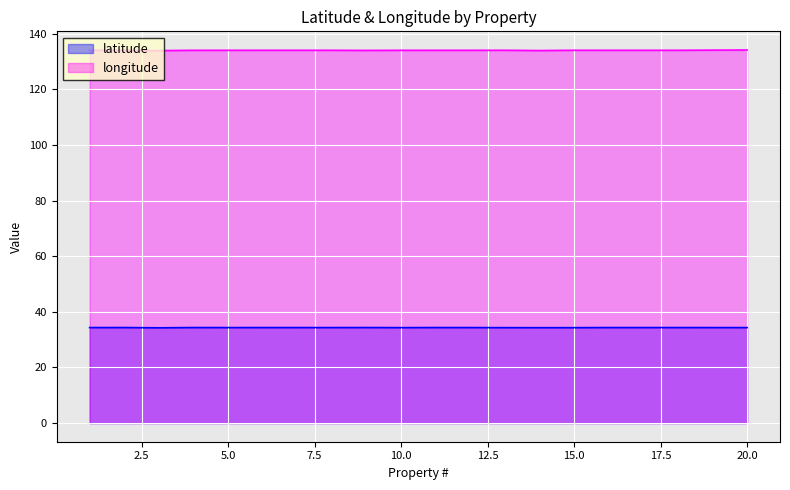

Rank the series by their average value, from lowest to highest.

latitude, longitude